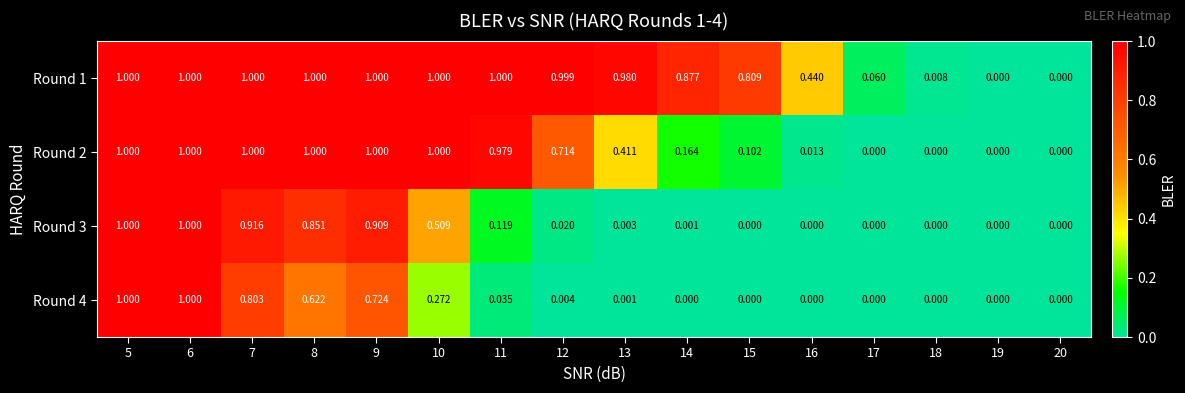

Which series has the widest spread of values?

Round 1